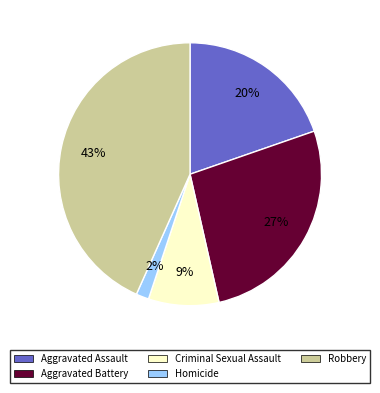

Count the number of slices in the pie.

5